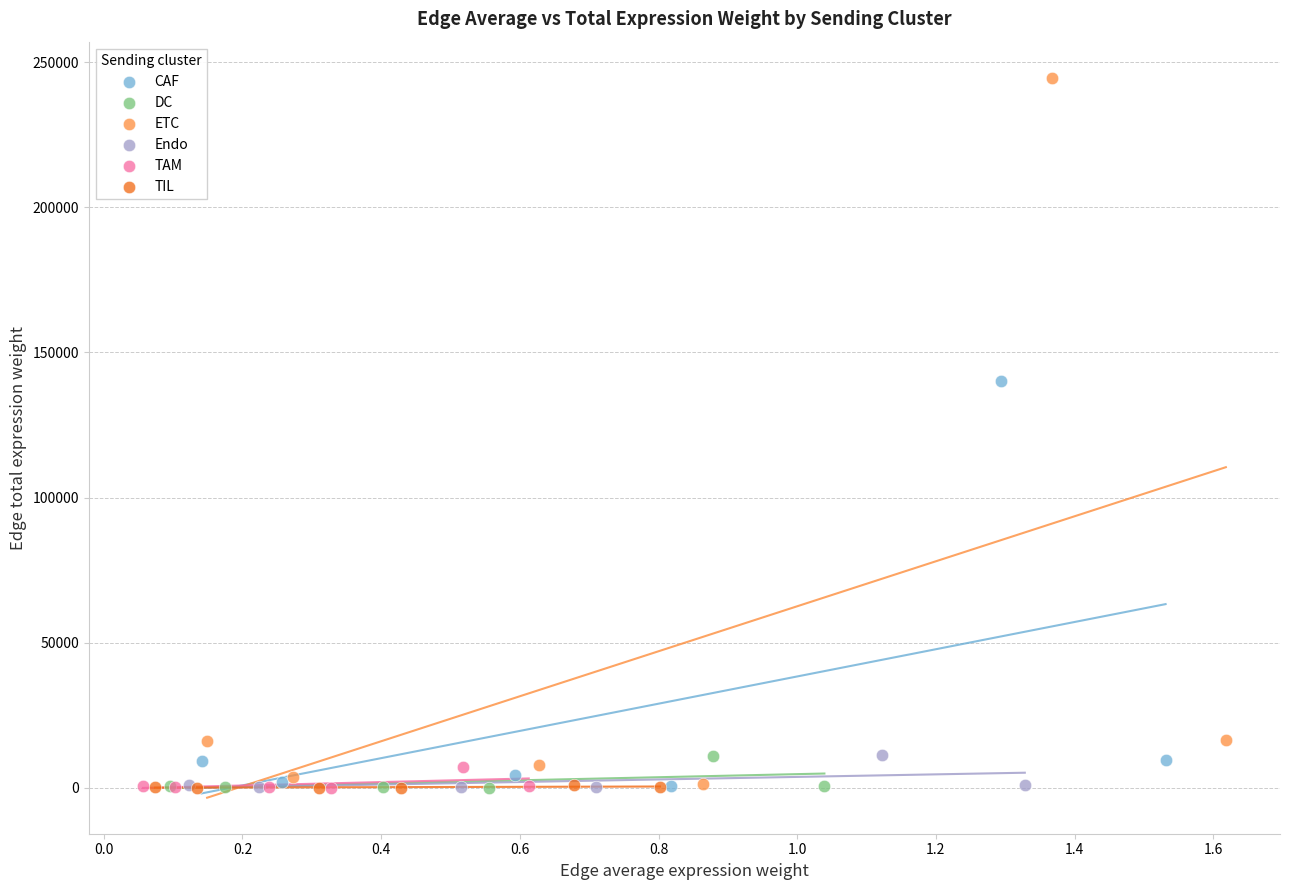

Which series reaches the maximum Y coordinate?

ETC